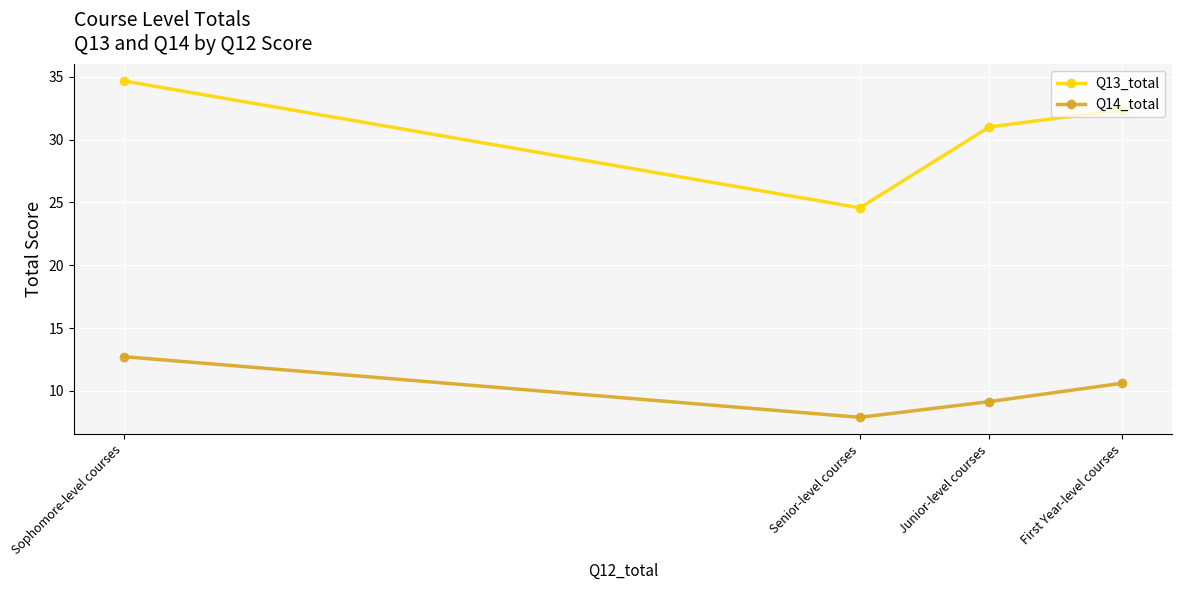

What position from the right is Junior-level courses?

2